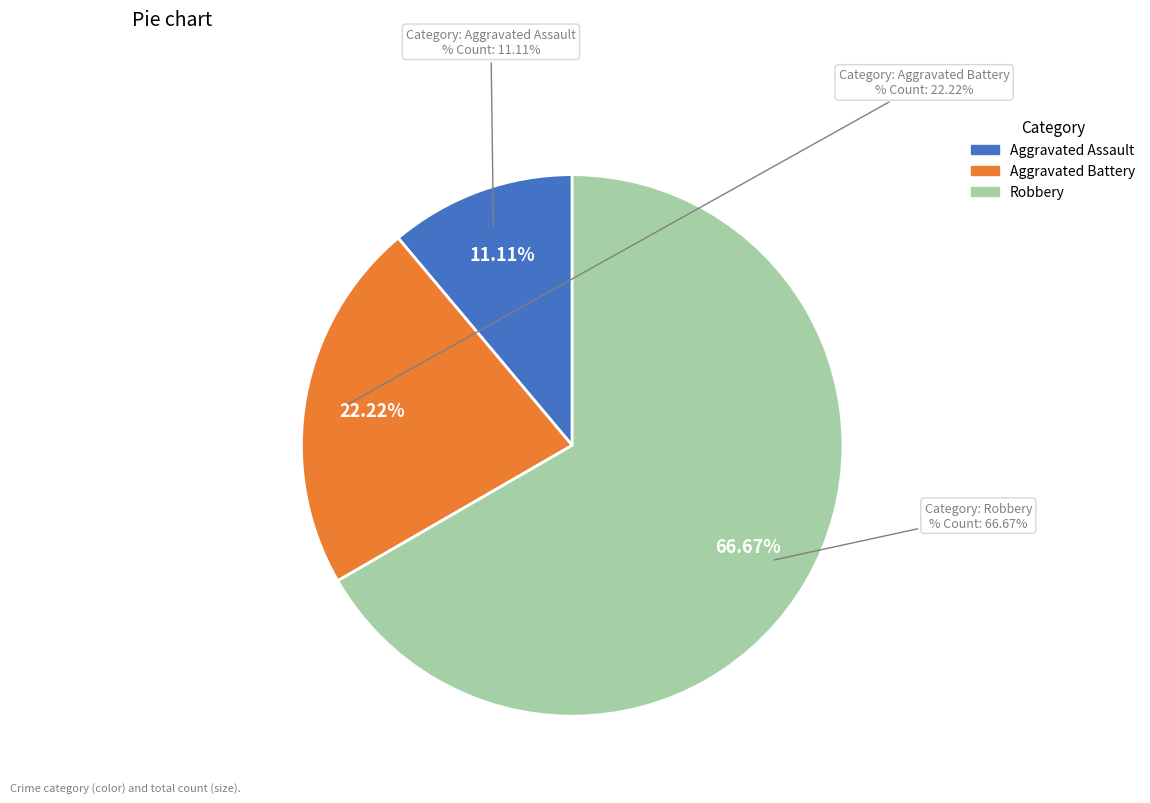

The Aggravated Assault slice represents 1% of the pie. True or false?

False